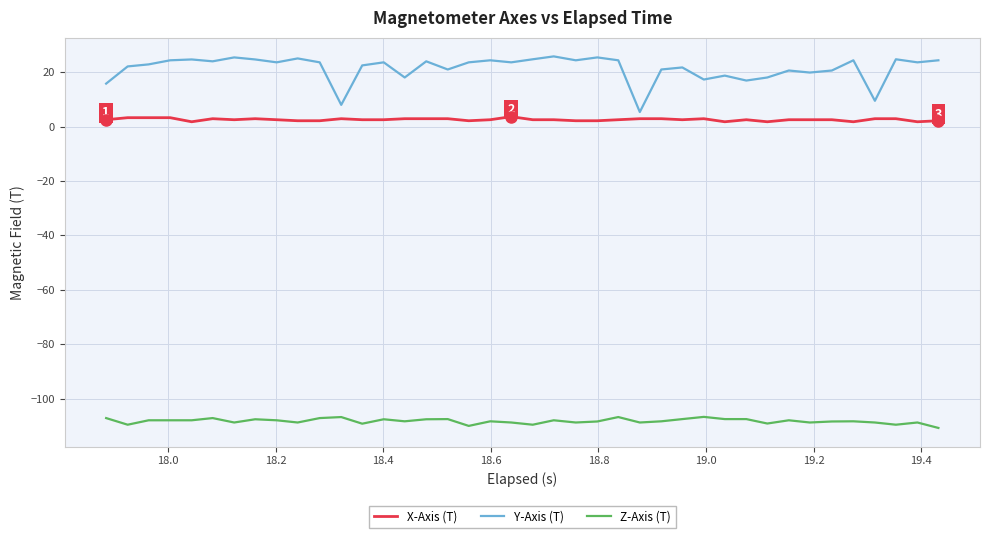

What are all the series names shown in the legend?

X-Axis (T), Y-Axis (T), Z-Axis (T)